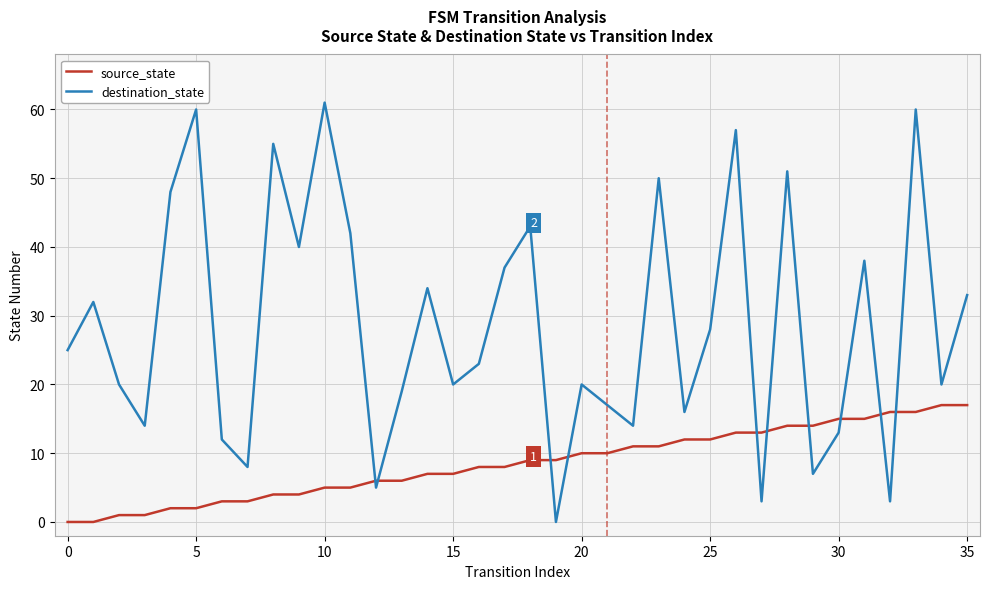

What is the greatest value displayed?

61